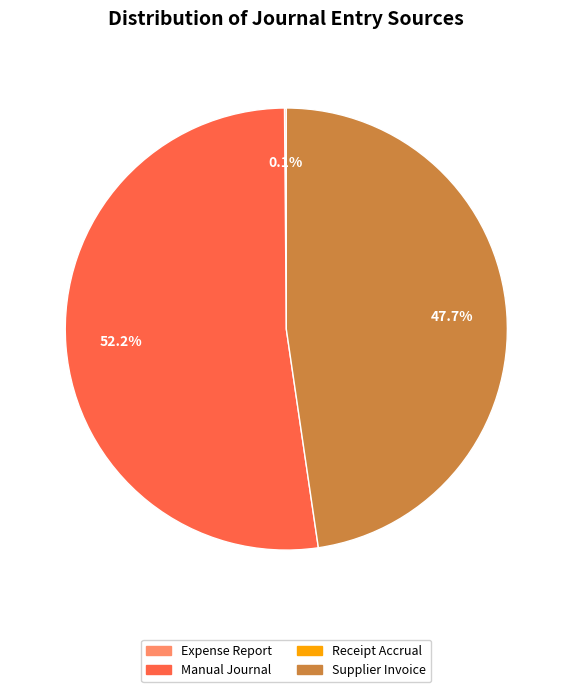

Is there any slice that represents more than half of the pie?

Yes